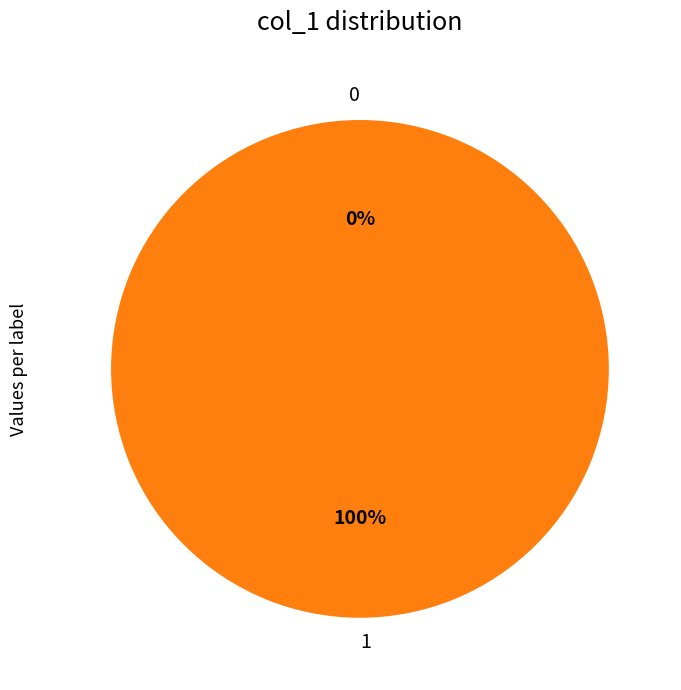

Is there any slice that represents more than half of the pie?

Yes